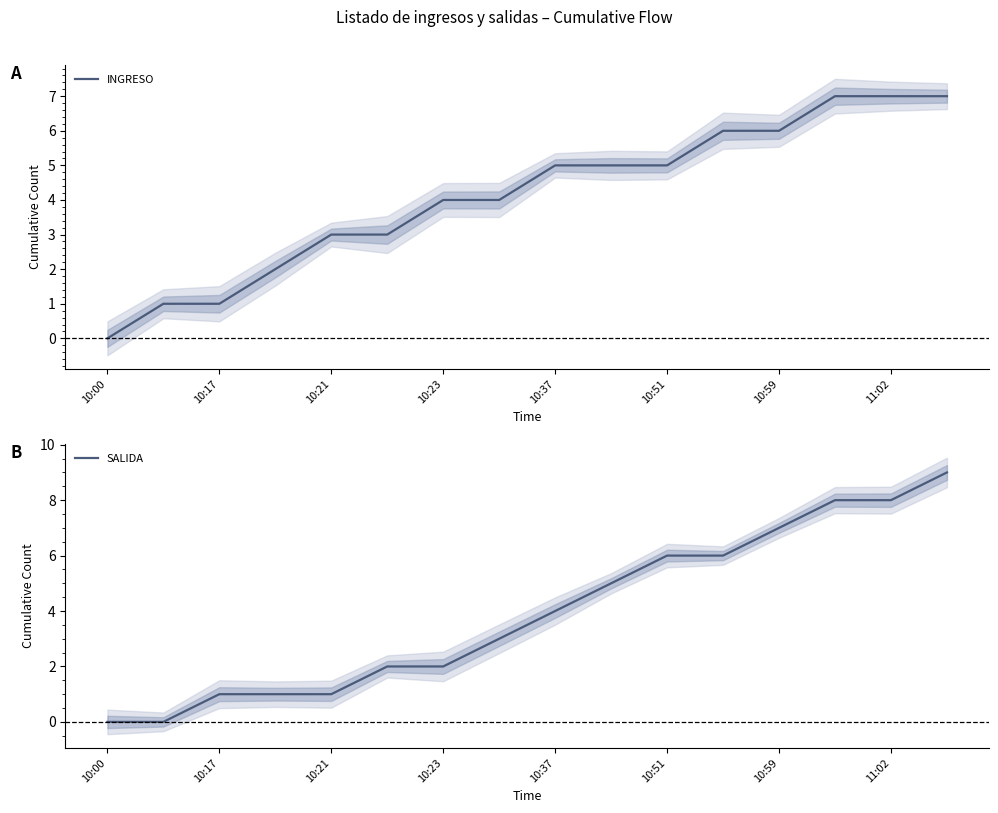

What is the value of the SALIDA point at the 4th from the left?

1